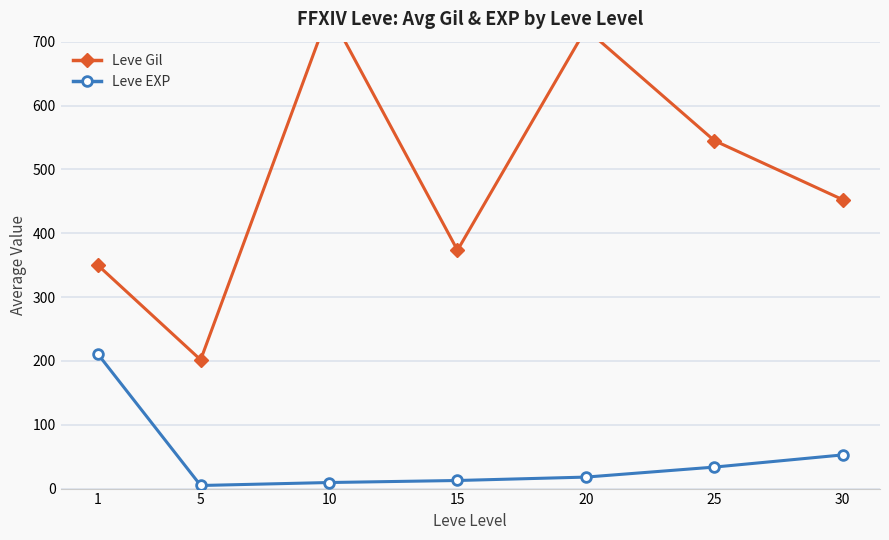

At which label does Leve Gil first exceed 452?

10